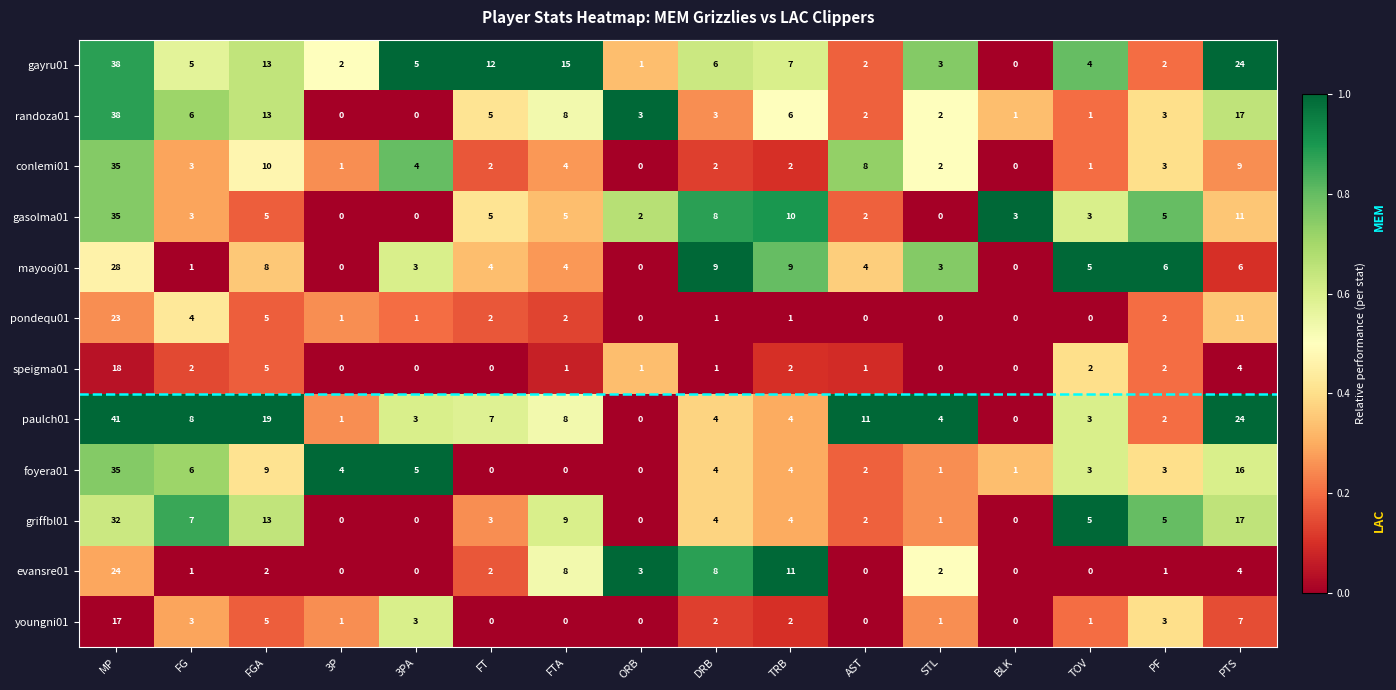

What is the sum of all foyera01 values?

93